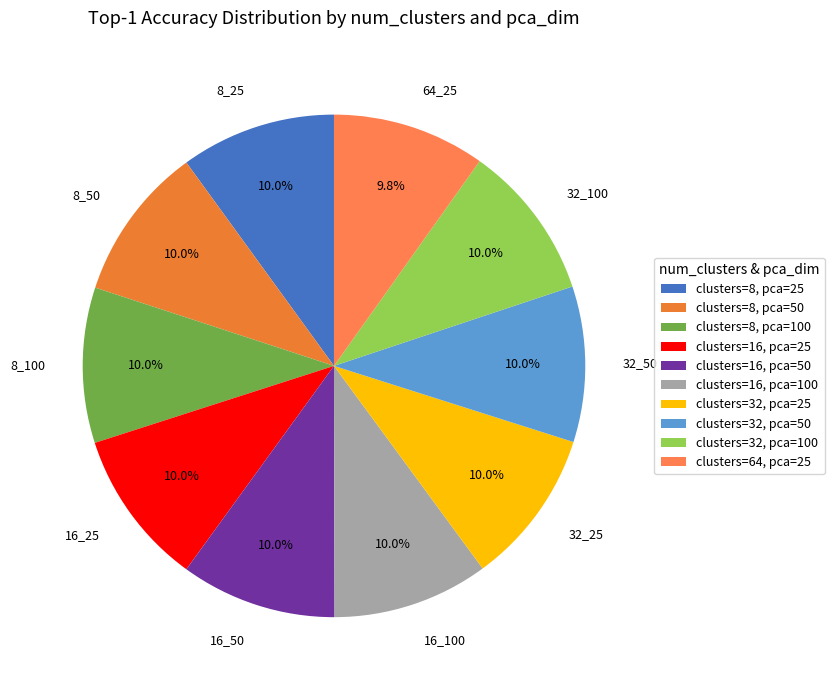

How many slices are in this pie chart?

10